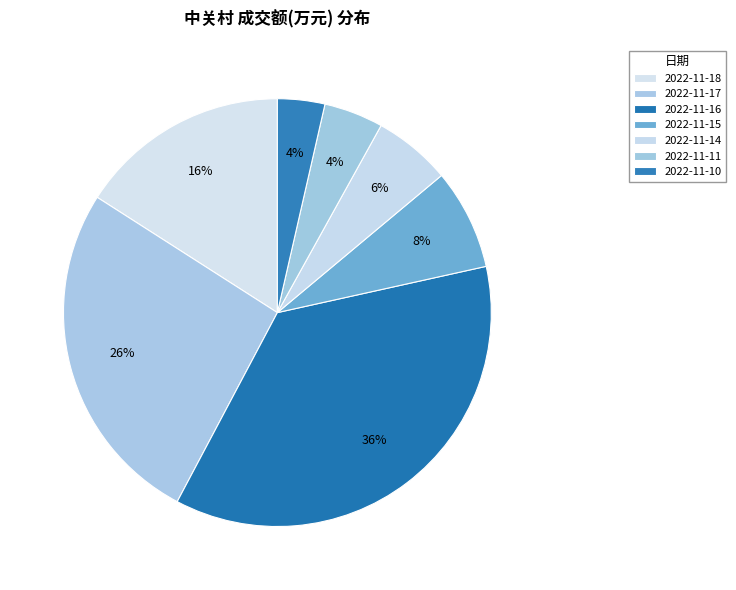

How many slices are in this pie chart?

7